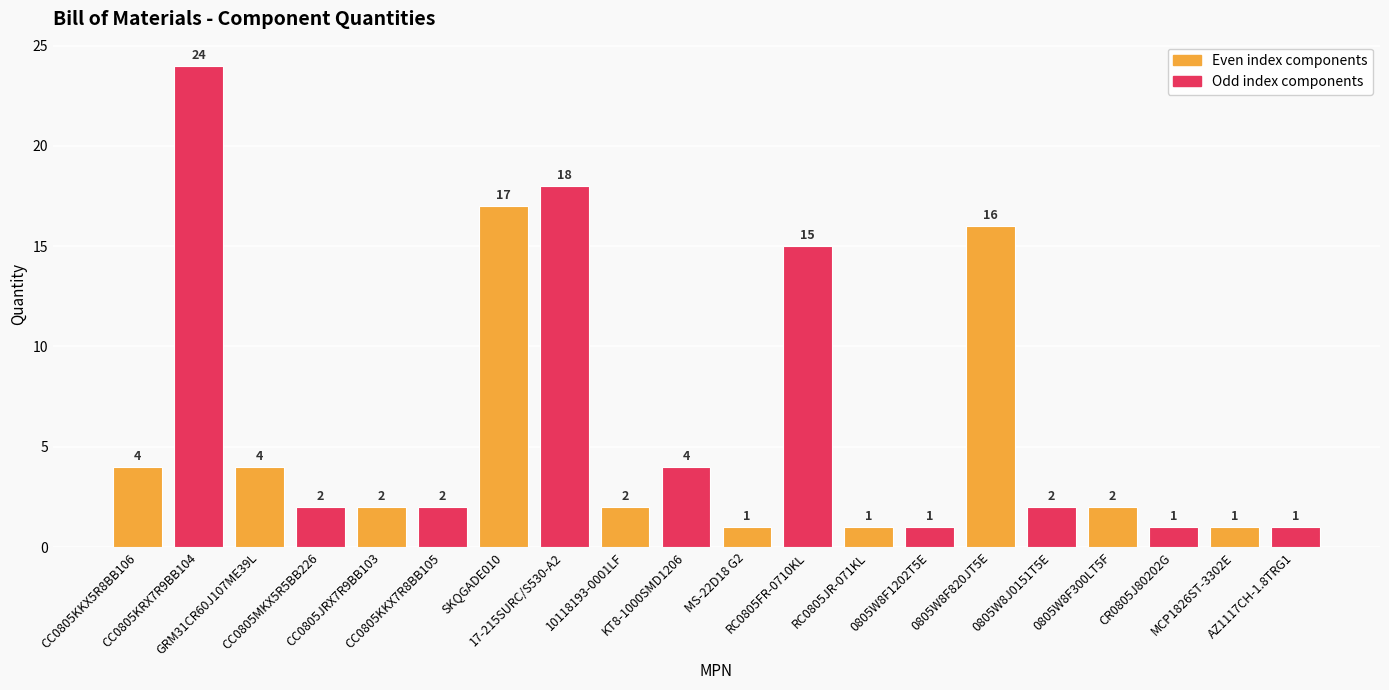

What is the greatest value displayed?

24